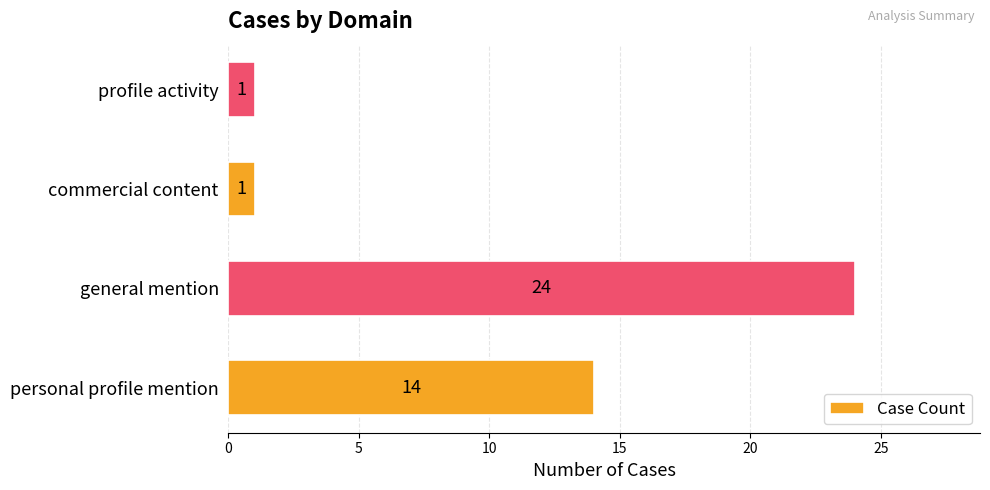

Reading top to bottom, what are all the values shown in this chart?

profile activity=1	commercial content=1	general mention=24	personal profile mention=14